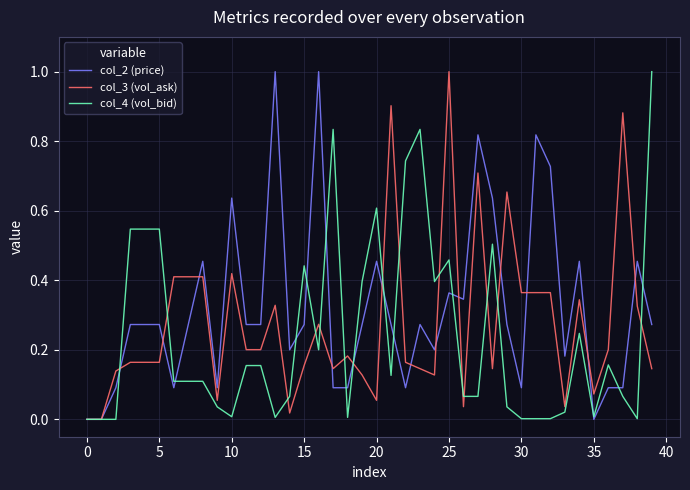

Is this an area chart (filled region under the line)?

No